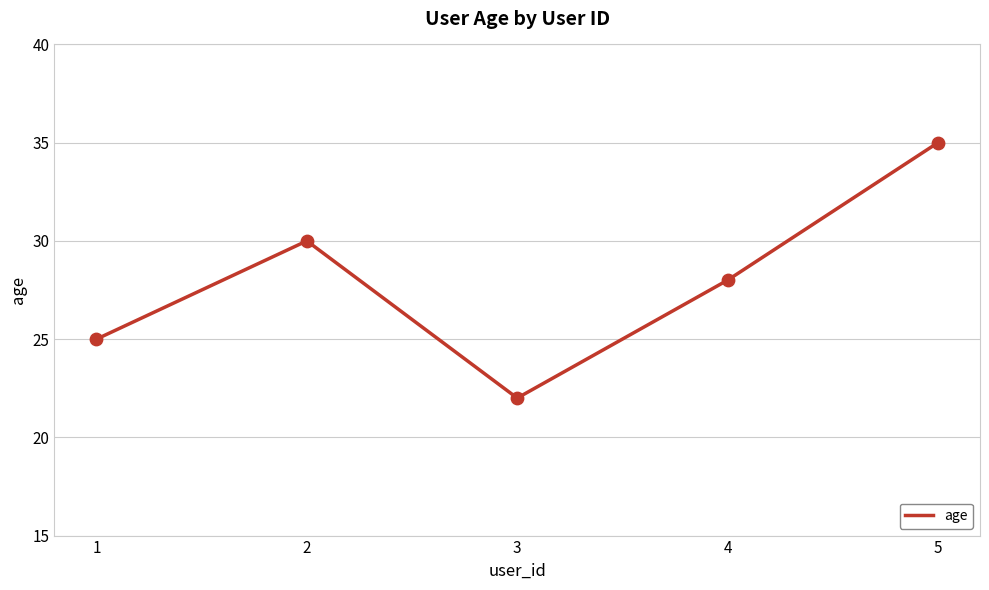

Which has a higher value, 5 or 4?

5